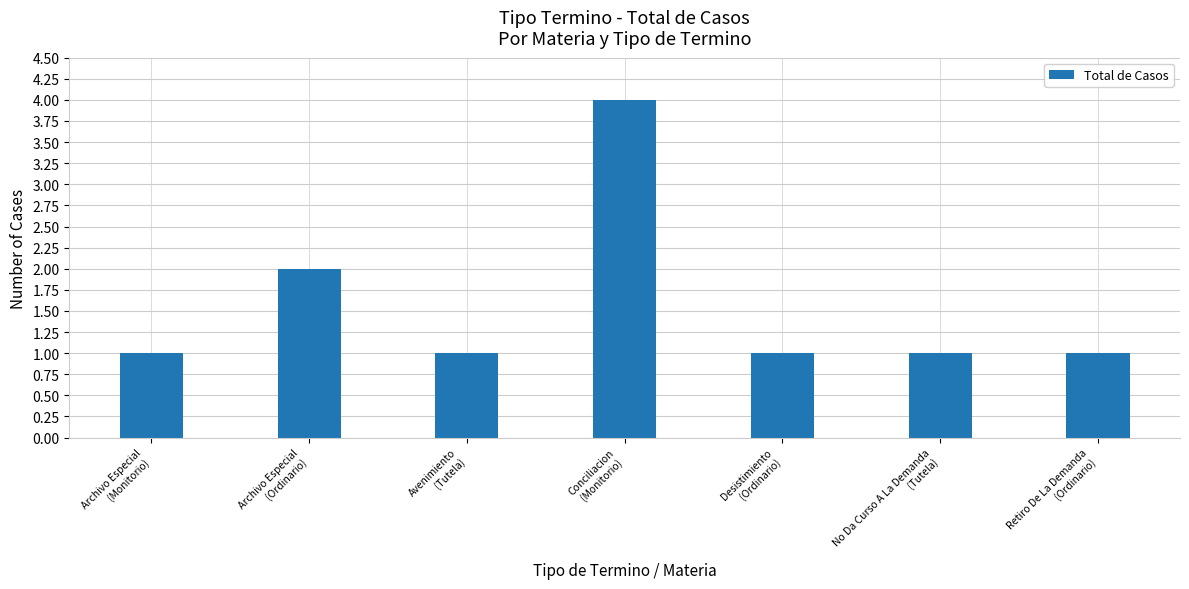

True or false: the data shows 1 at Archivo Especial
(Monitorio).

True